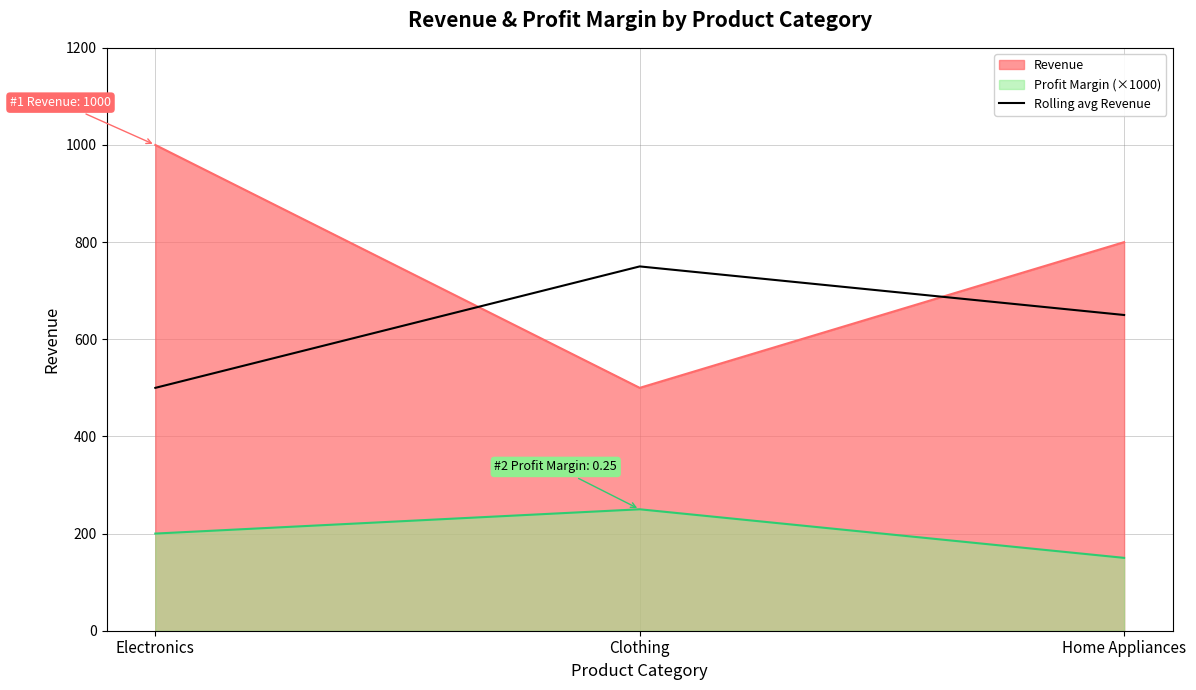

Reading left to right, extract all data points from this chart.

Revenue: 1000	500	800
Profit Margin (×1000): 200	250	150
Rolling avg Revenue: 500	750	650